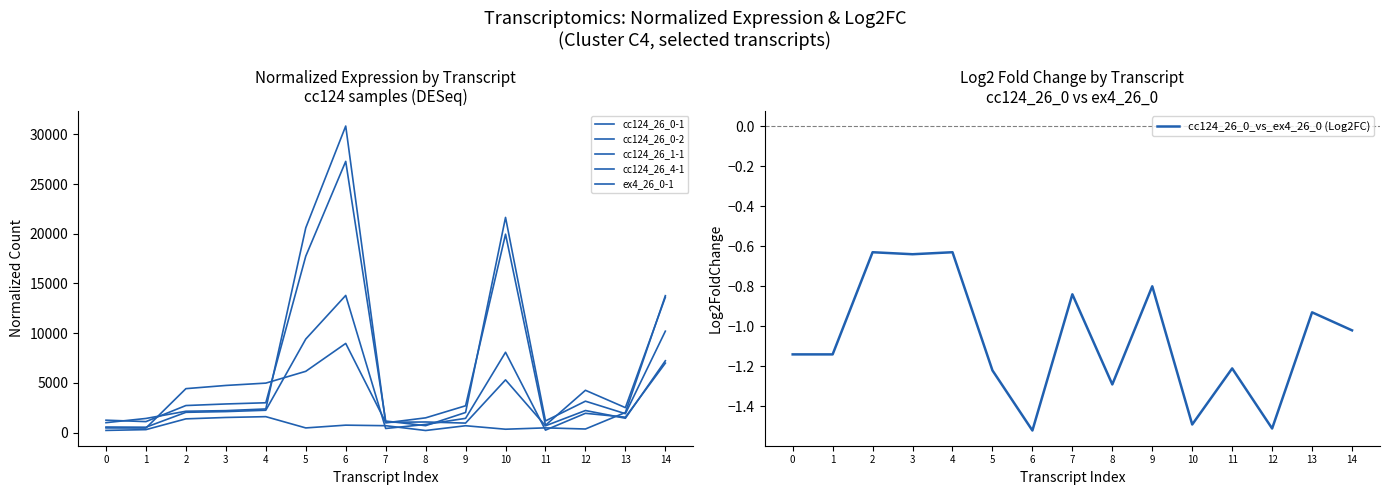

What is the average value of the cc124_26_1-1 series?

1657.0